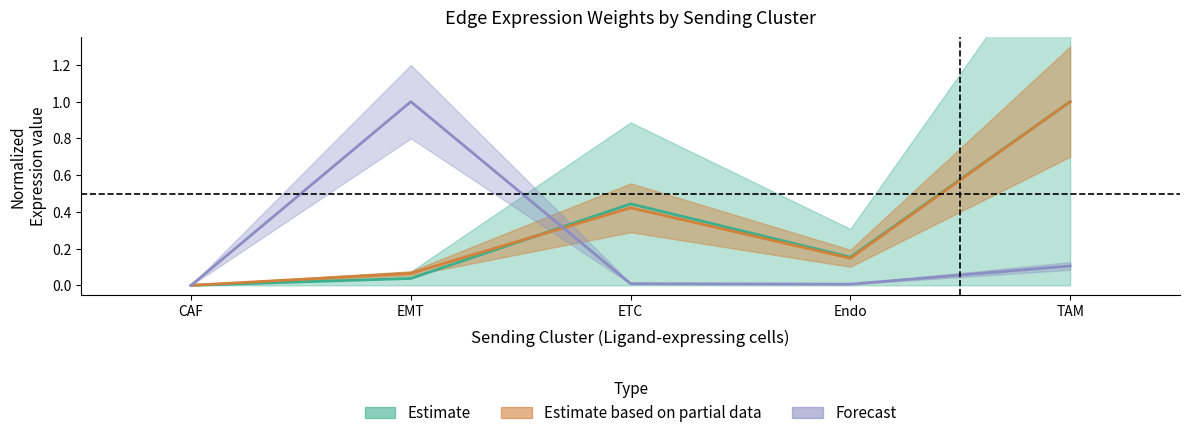

True or false: Edge average expression derived specificity and Edge total expression weight cross at least once.

True